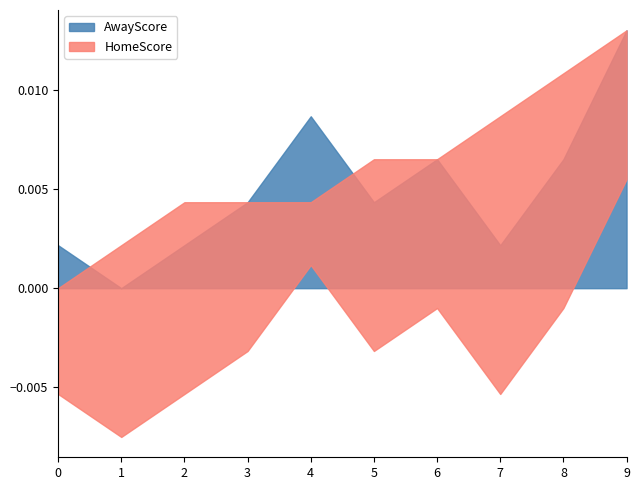

Which series ends up on top after the final intersection of HomeScore and AwayScore?

HomeScore